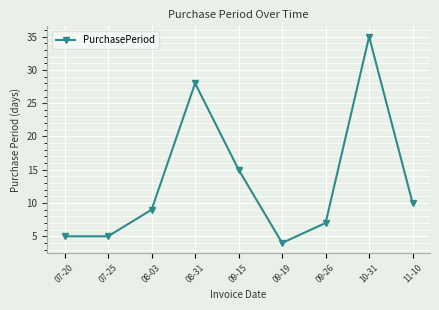

Where is the first local maximum?

08-31